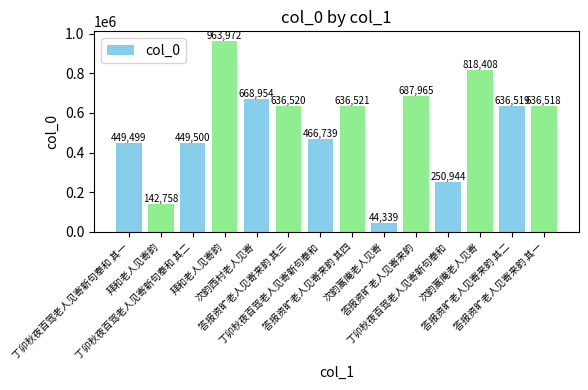

What is the ratio of the value at 答报资旷老人见寄来韵 to the value at 答报资旷老人见寄来韵 其二?

1.1